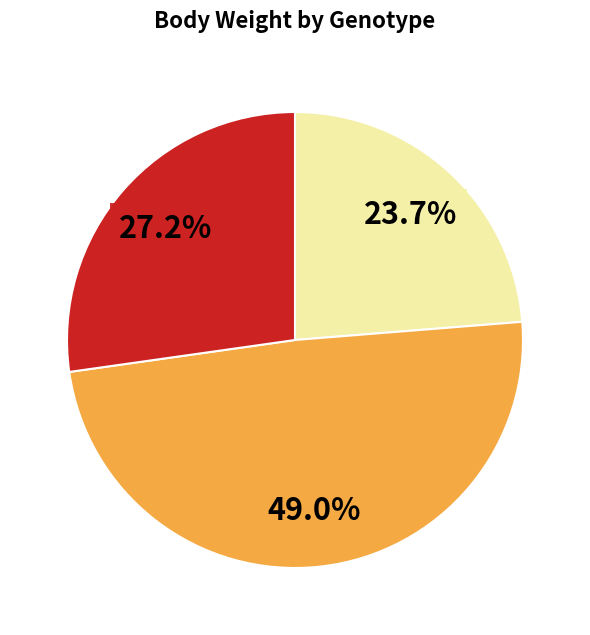

Does any single category account for the majority?

No